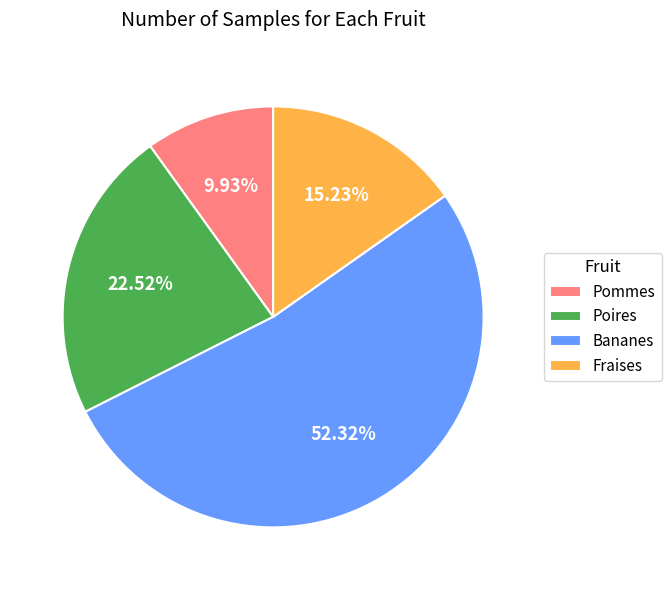

Between Pommes and Fraises, which is larger?

Fraises